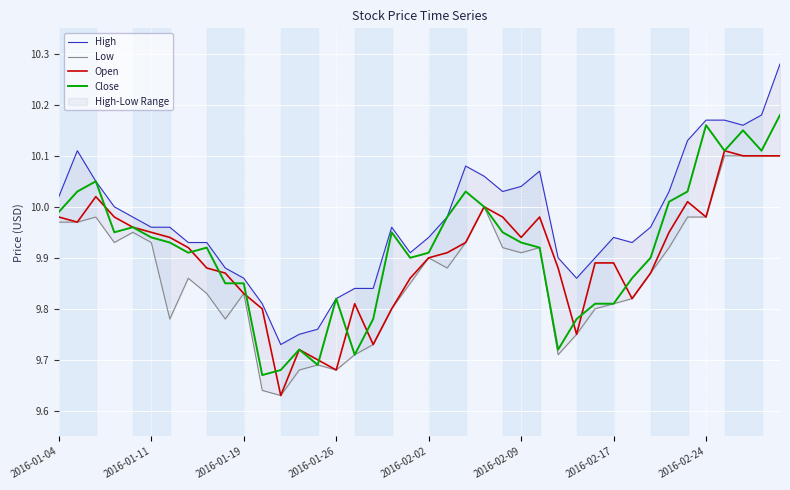

True or false: High has a value of 4.9 at 28.

False